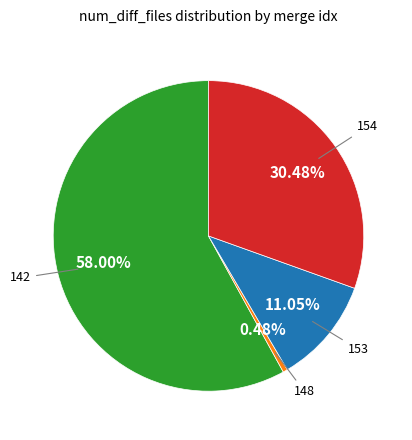

Is there a majority slice in this chart?

Yes